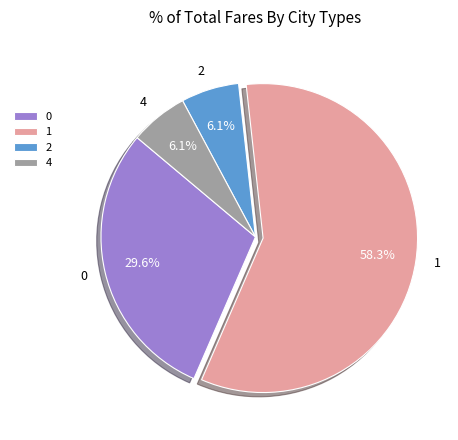

How much of the chart is everything except 2?

93.9%